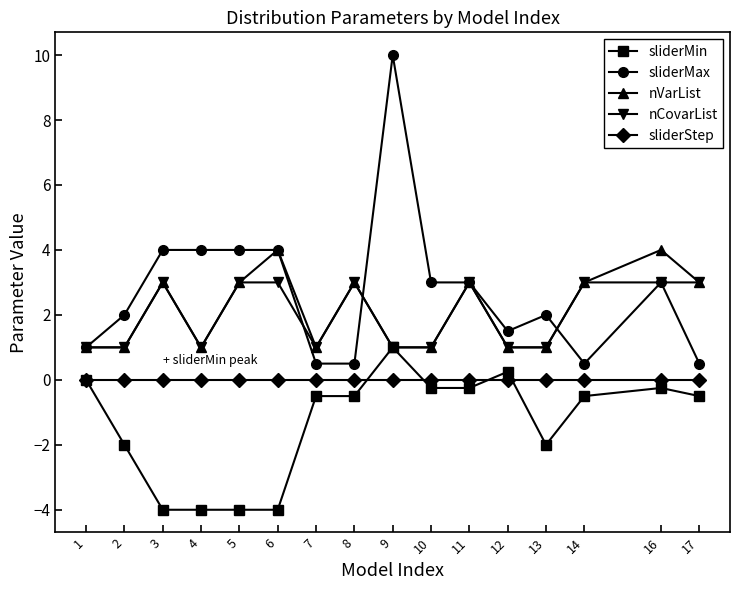

True or false: sliderMin and sliderMax cross at least once.

False